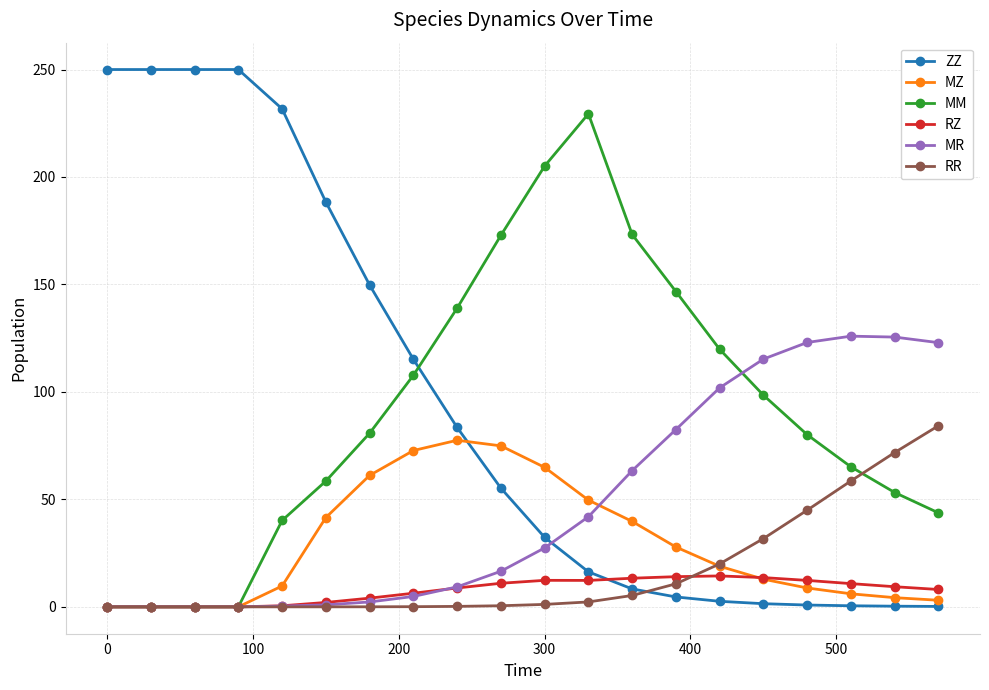

What is the value of the MR point at the 15th from the left?

101.9